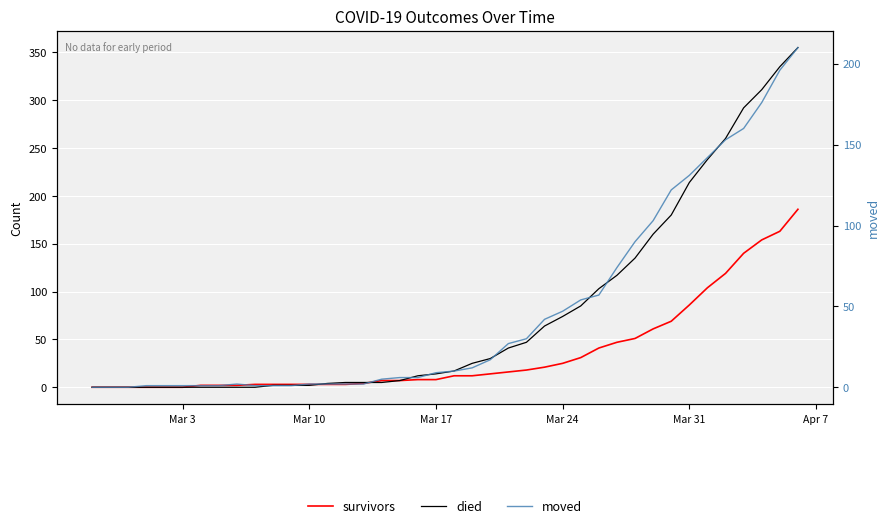

How many lines are shown in the chart?

3